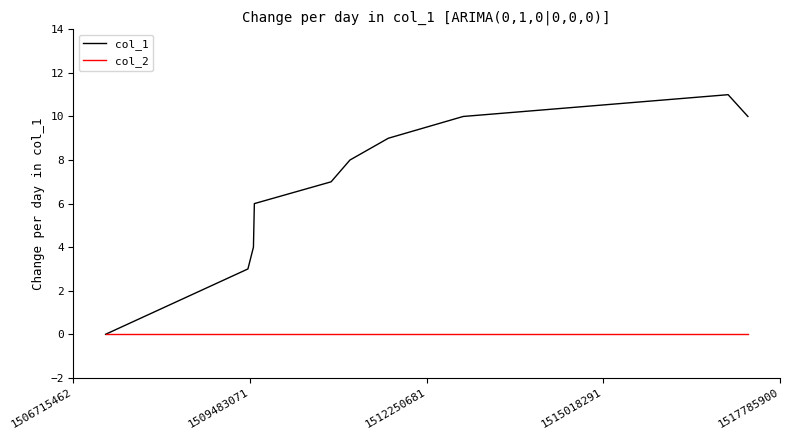

Which series has the largest total across all categories?

col_1